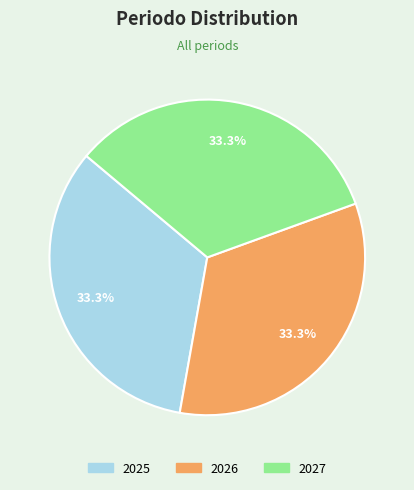

Is it true that 2025 is 33% of the pie?

True